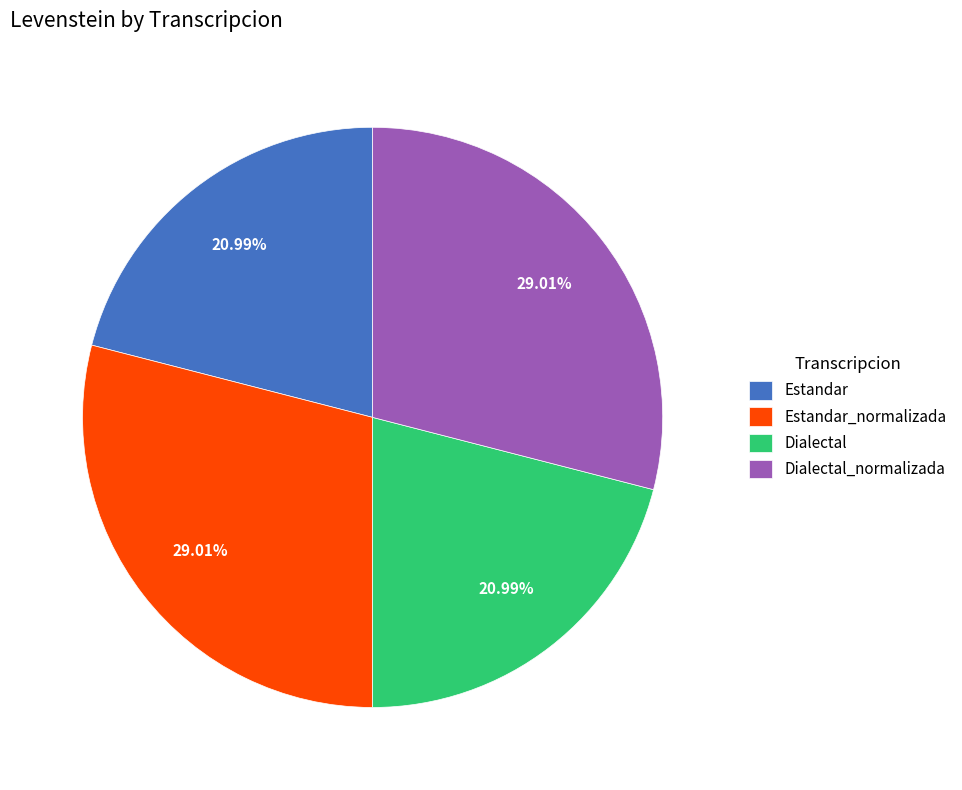

Does Estandar_normalizada represent more than half of the total?

No